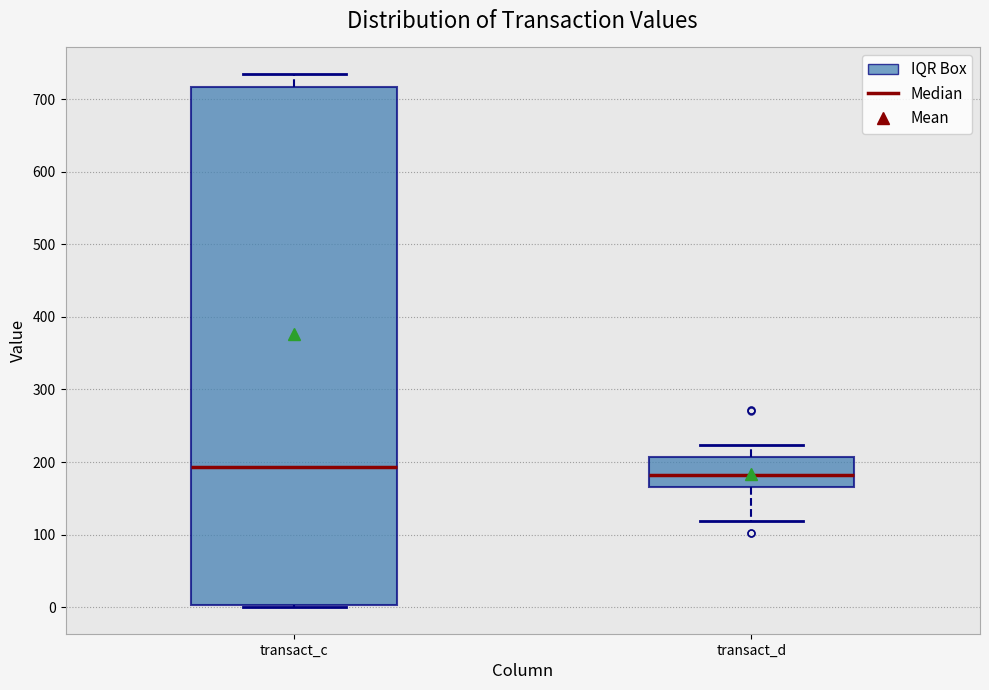

Which box is the tallest, from its lower edge to its upper edge?

transact_c